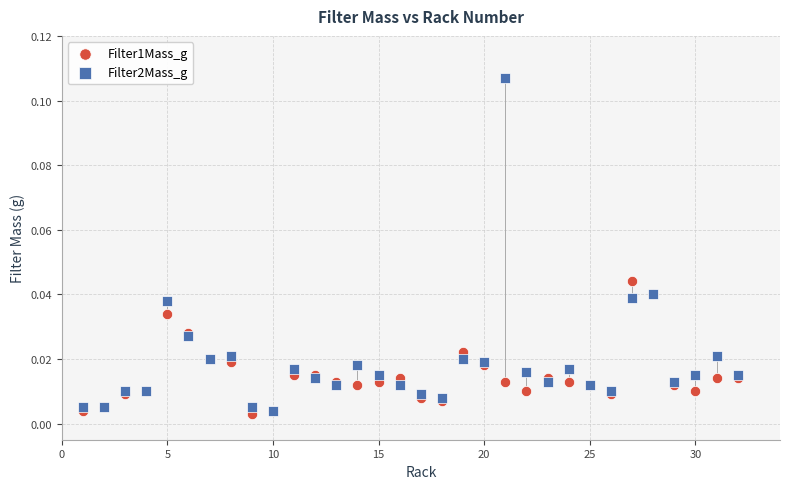

Which series contains the highest Y value?

Filter2Mass_g